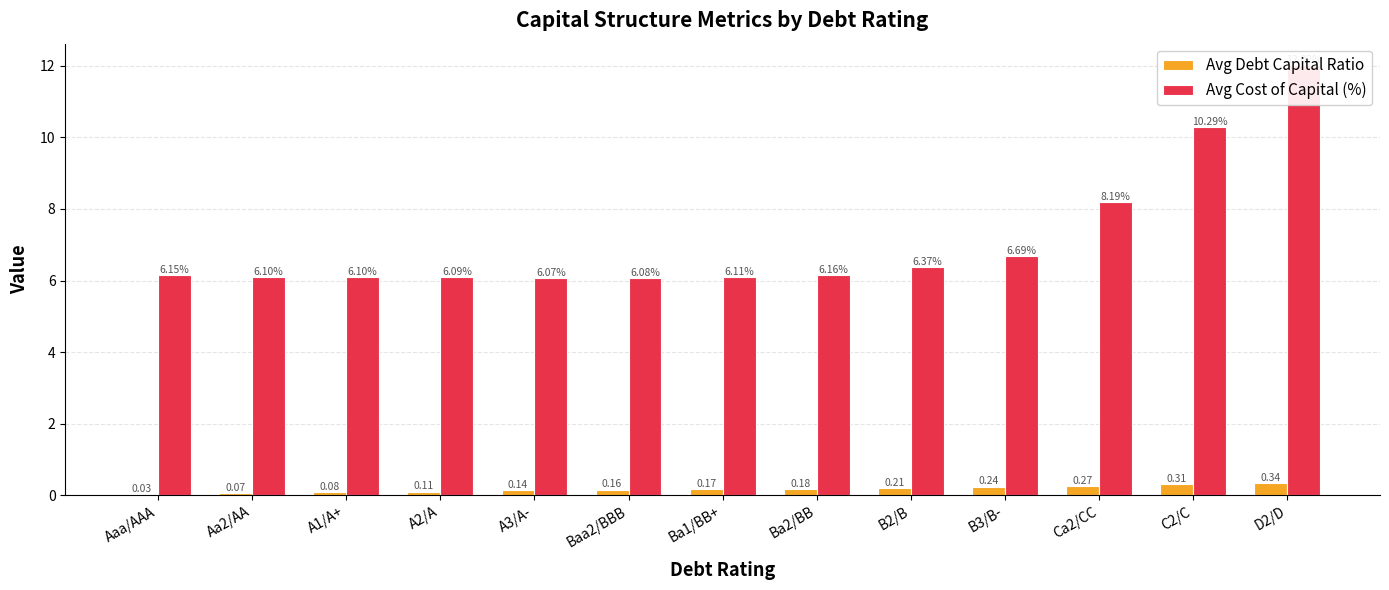

Are the bars grouped side by side (vs. stacked)?

Yes